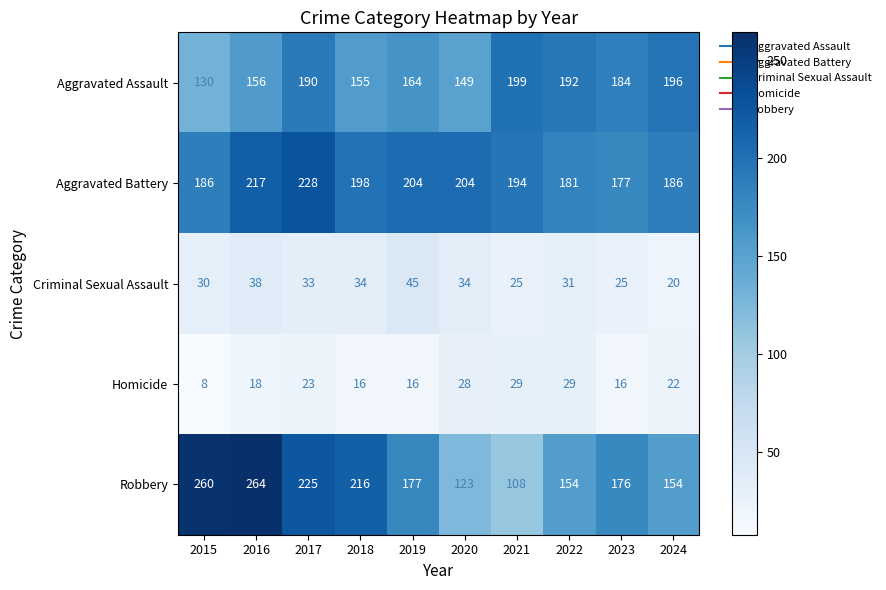

Which label corresponds to the largest value in the chart?

2016